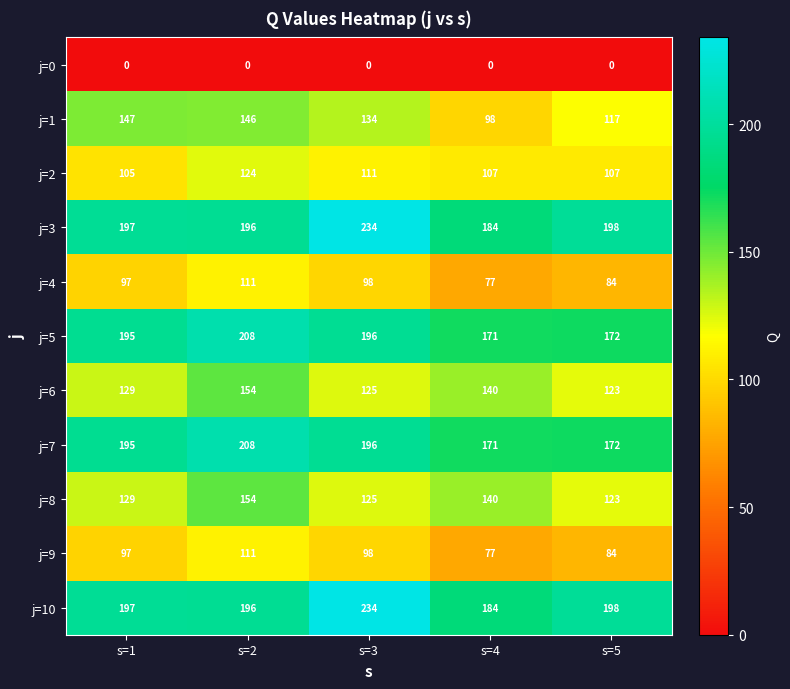

True or false: j=10 has a value of 131 at s=5.

False